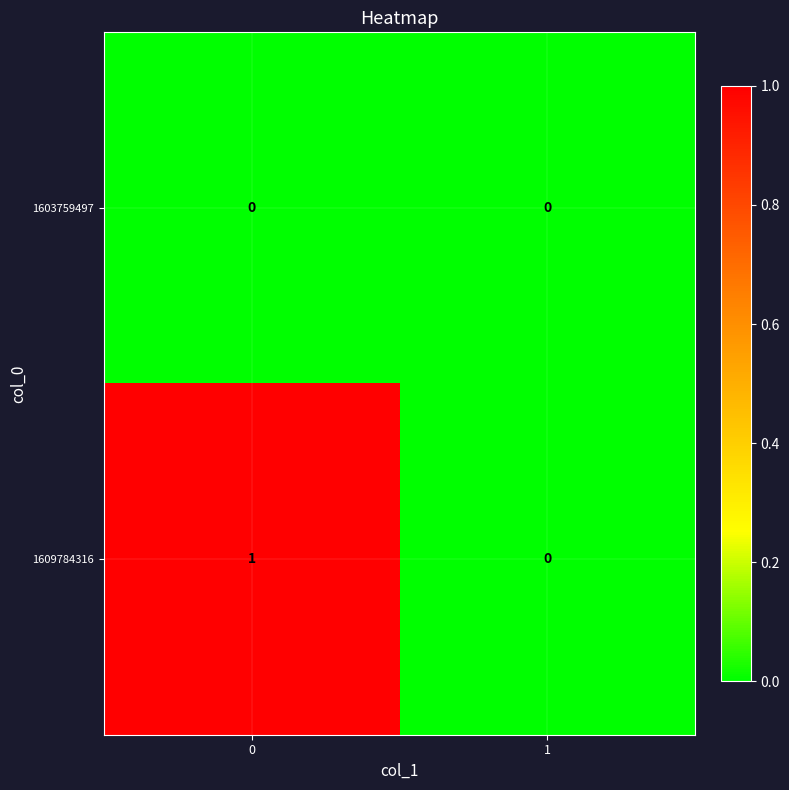

Which series changed the most between 0 and 1?

1609784316